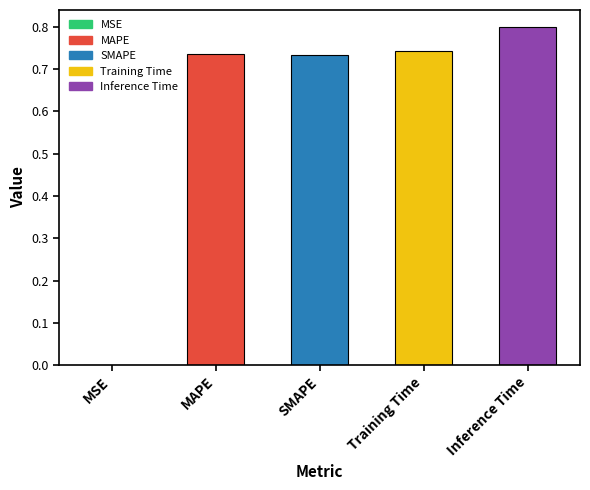

What is the sum of the values at SMAPE and Training Time?

1.5